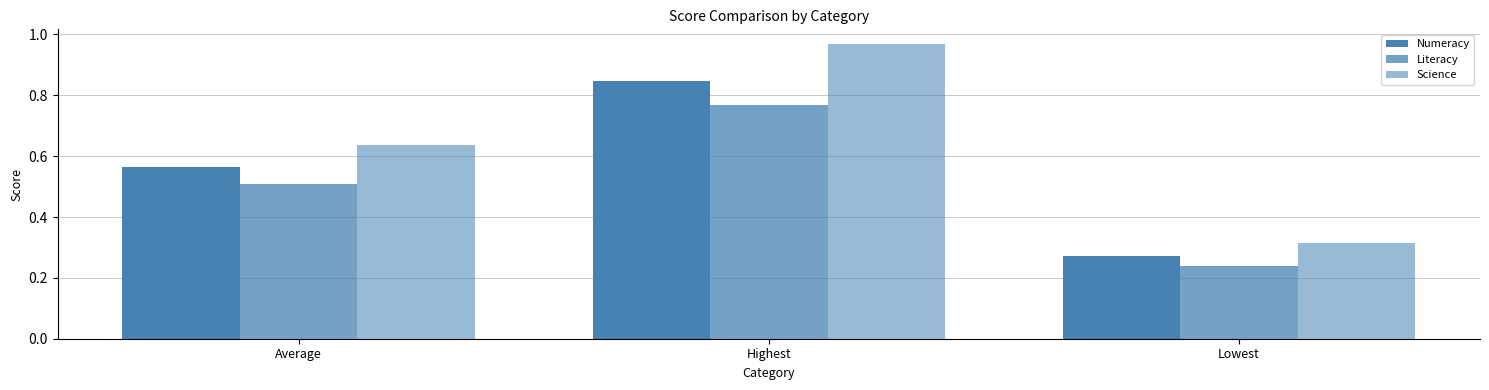

Rank the categories by Science value from highest to lowest.

Highest, Average, Lowest